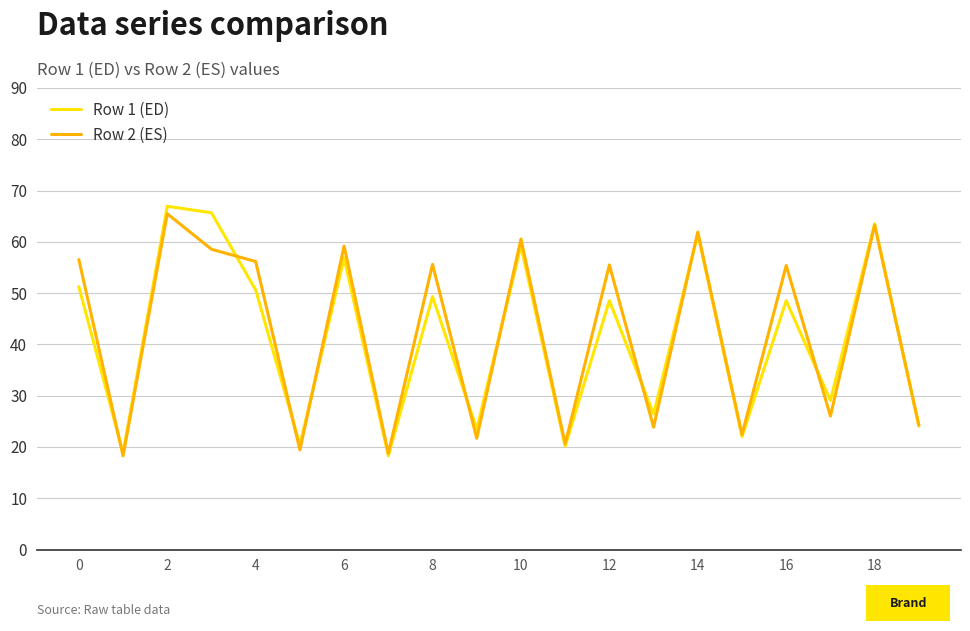

Which series has the widest spread of values?

Row 1 (ED)